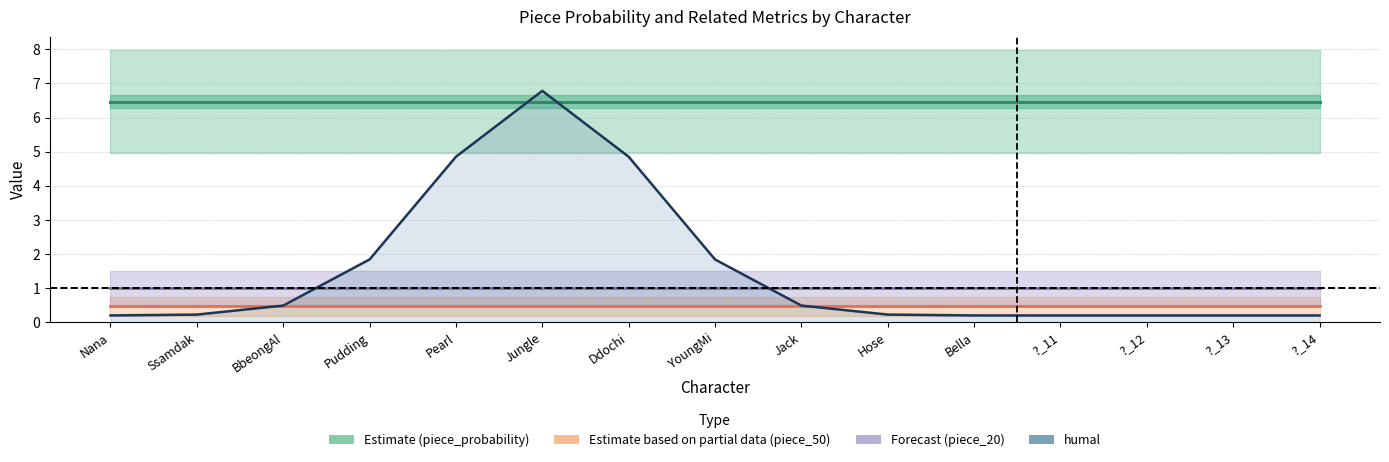

At which label is humal closest to 3?

Pudding